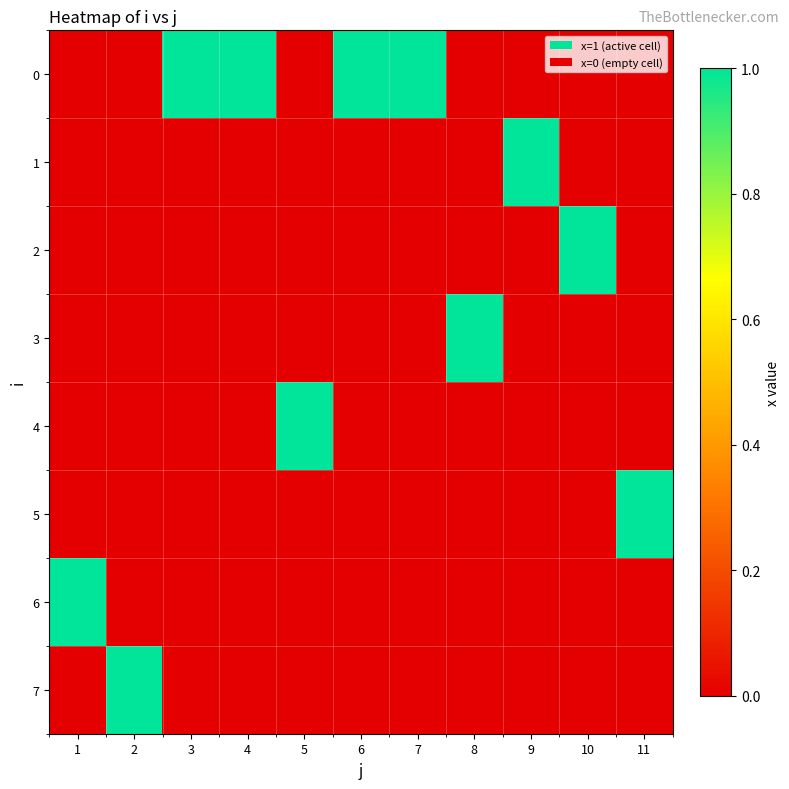

How many distinct data groups are displayed?

8